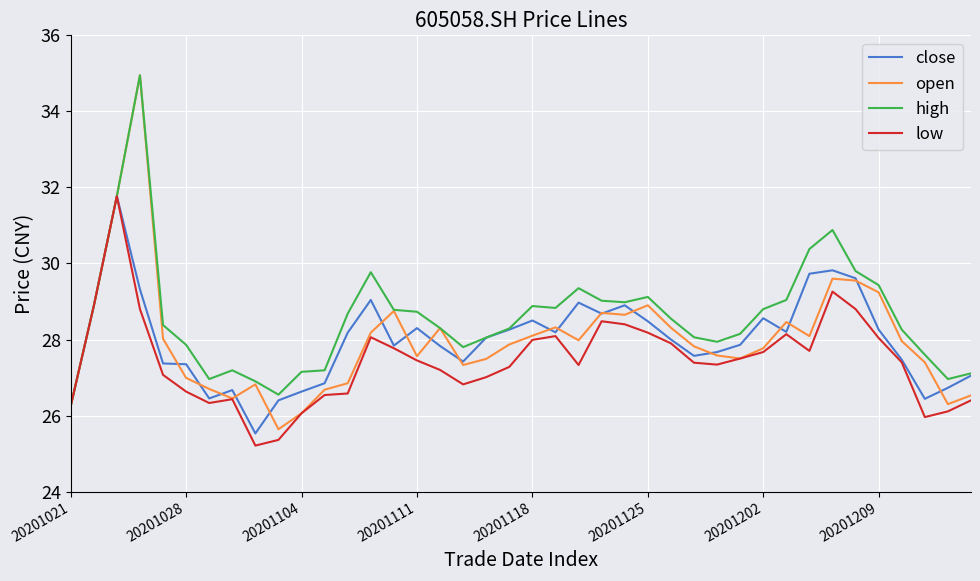

What is the maximum value for open?

35.0